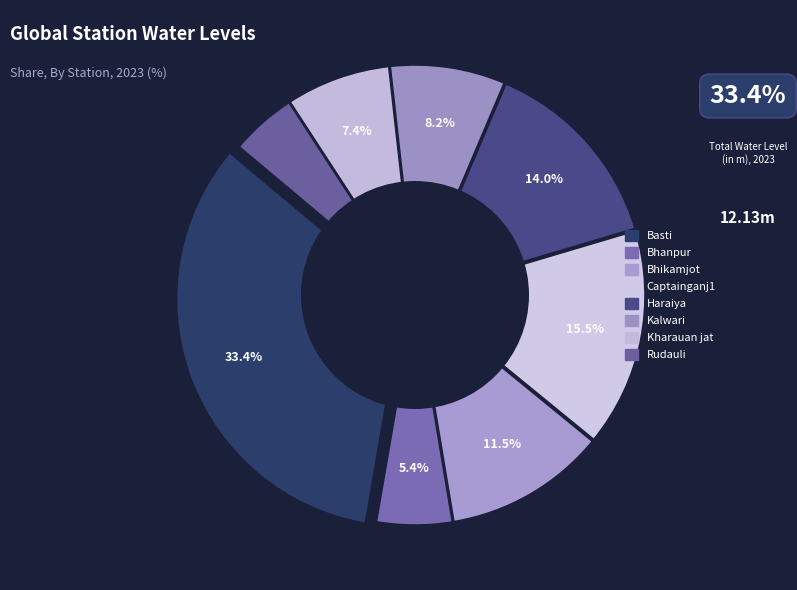

What is the ratio of the value at Bhikamjot to the value at Haraiya?

0.8